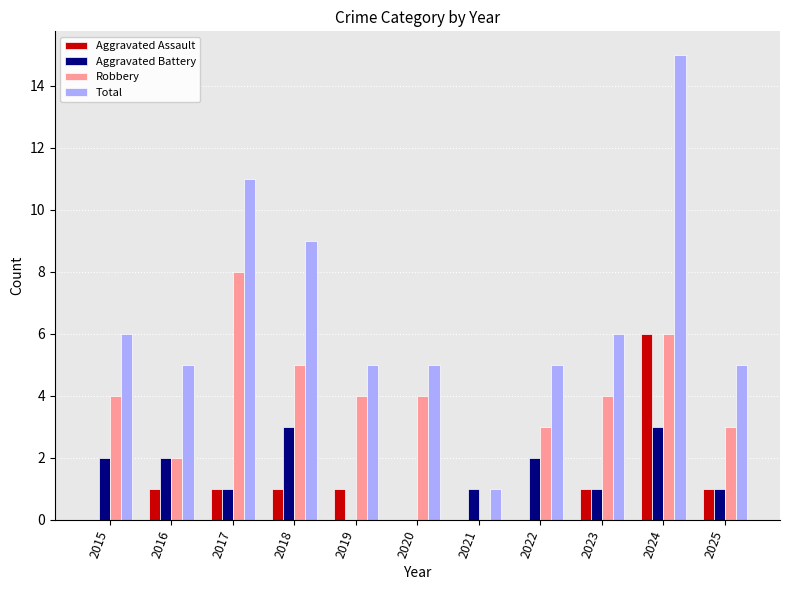

Where does the Total series first go above 5?

2015